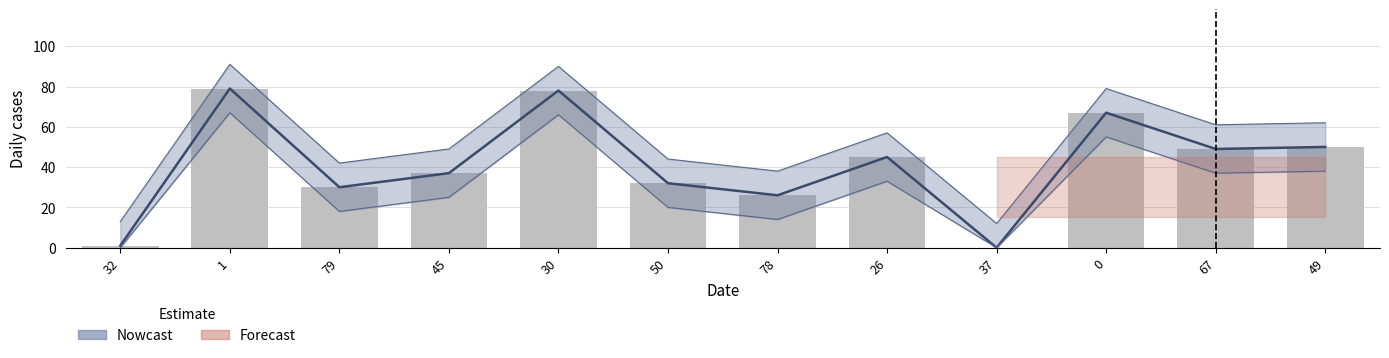

List the labels in order of value, smallest first.

37, 32, 78, 79, 50, 45, 26, 67, 49, 0, 30, 1